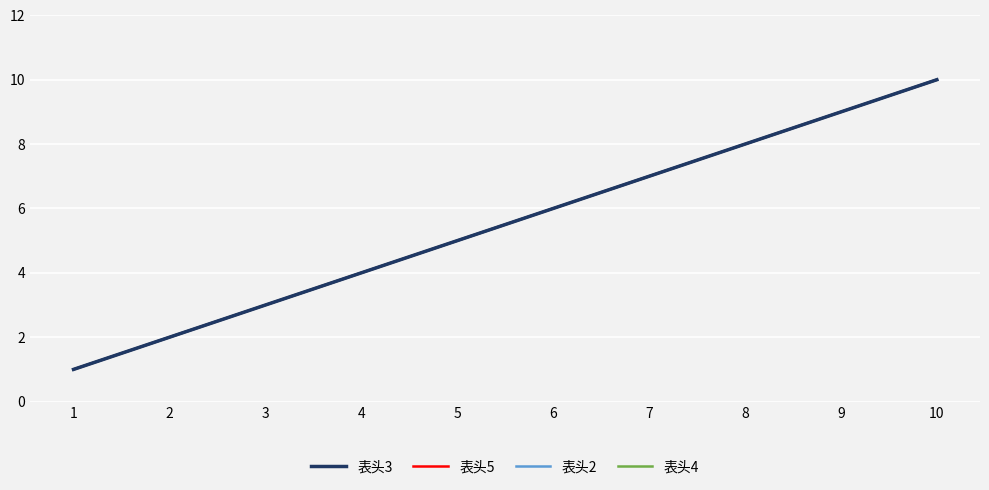

Does the chart display data point markers on the line(s)?

No